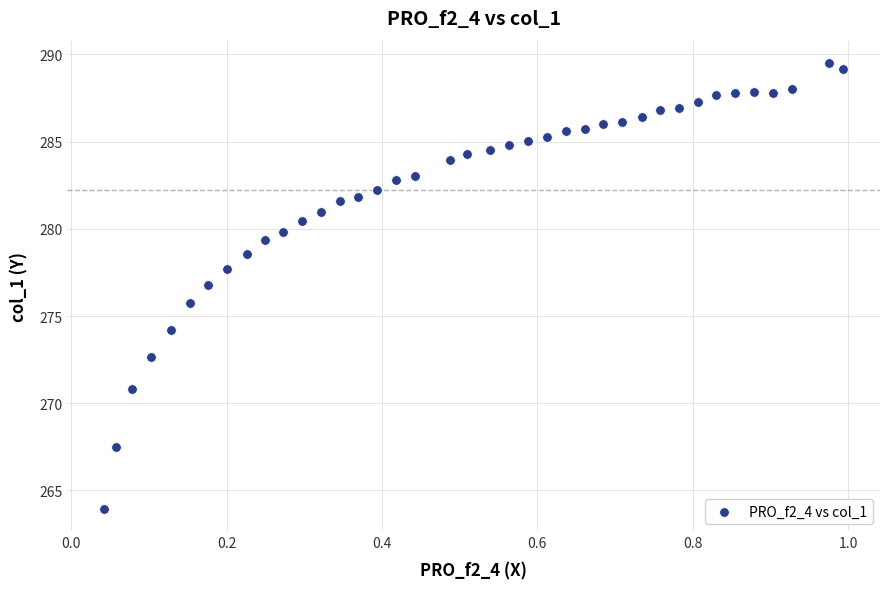

What is the range of Y values (max minus min)?

25.6